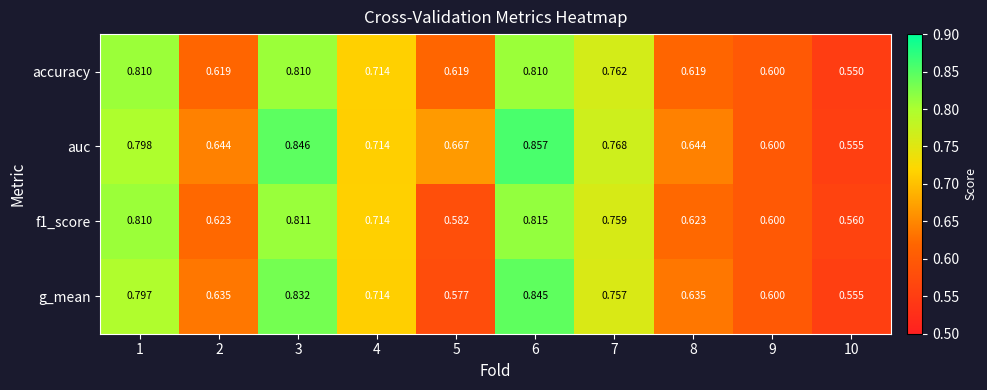

How many series are shown in this chart?

4